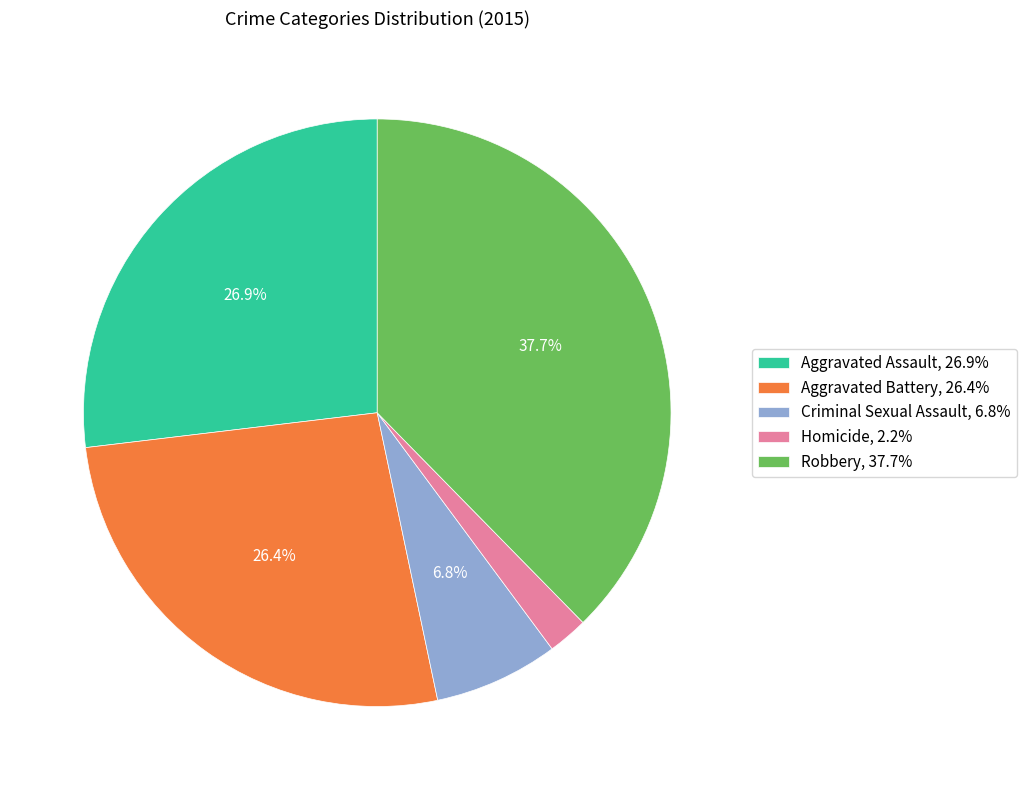

Approximately how many times larger is the value at Aggravated Battery compared to Homicide?

12.0